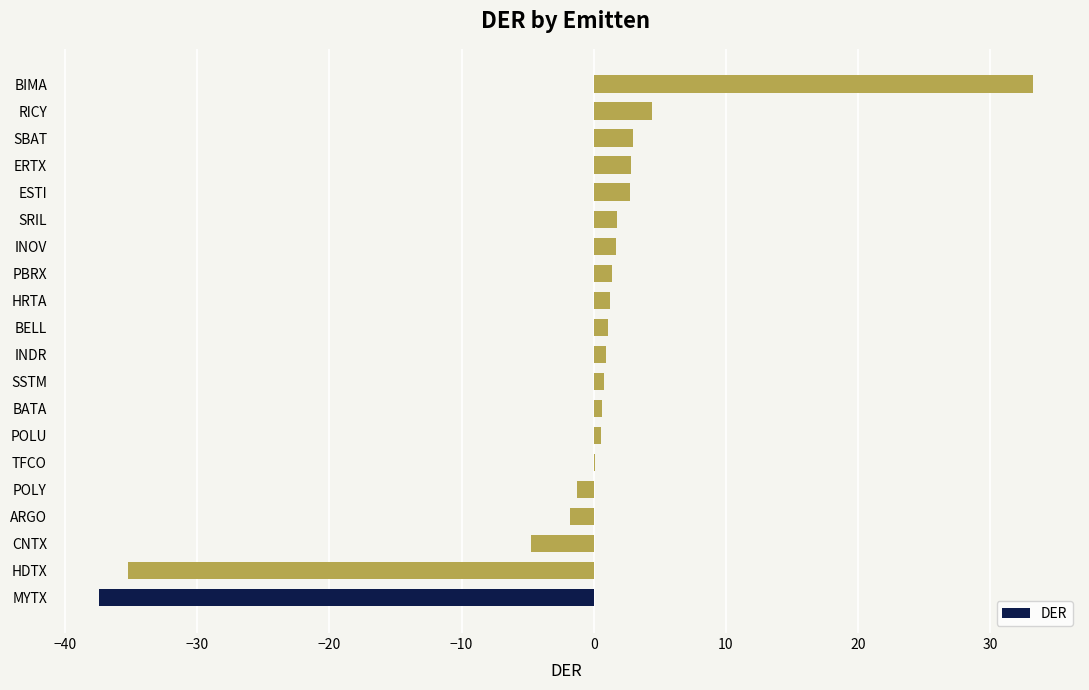

What is the sum of all values?

-24.3